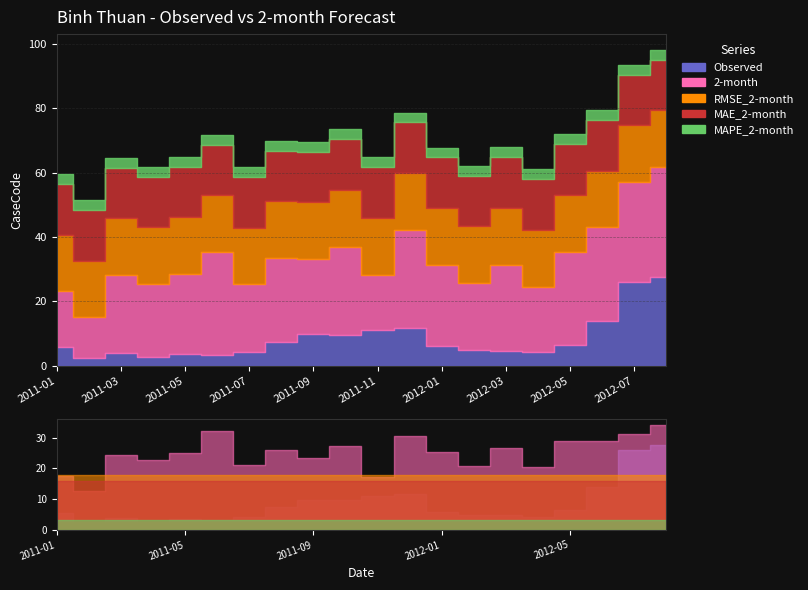

Is it true that MAPE_2-month equals 3.1 at 2011-09?

True